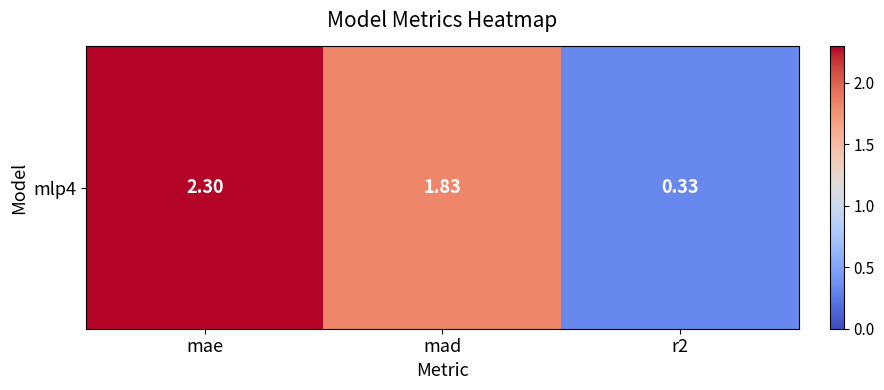

List the labels in order of value, largest first.

mae, mad, r2